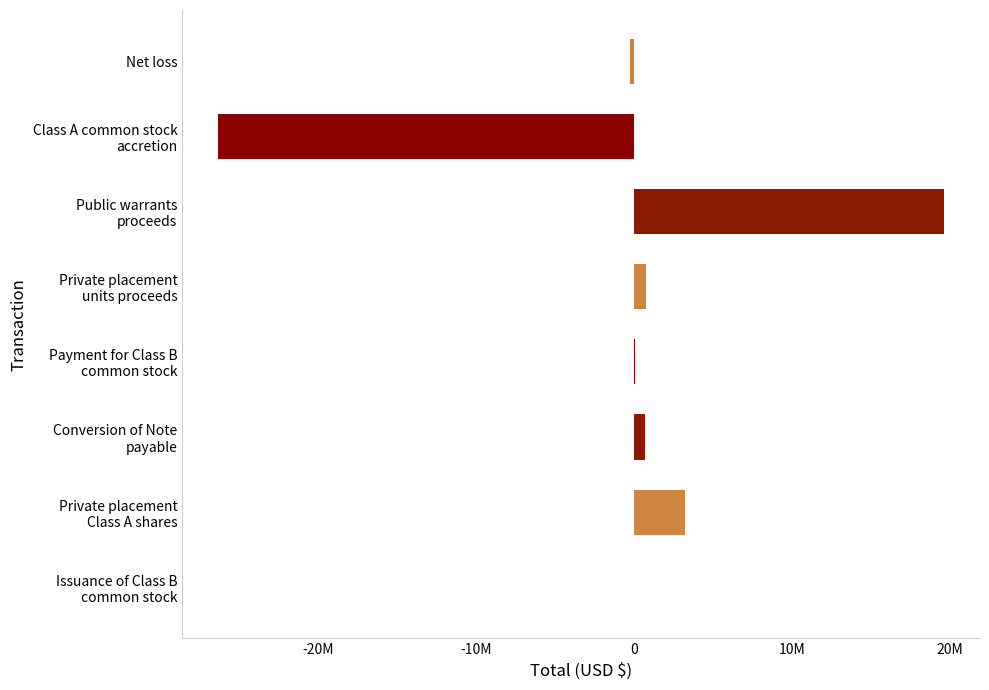

How many data points are less than 719084?

4